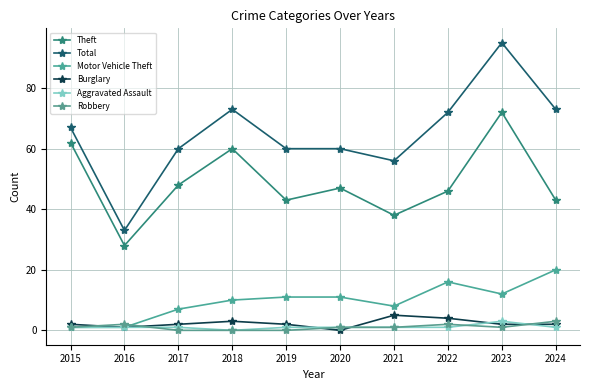

How many categories are shown in the chart?

10